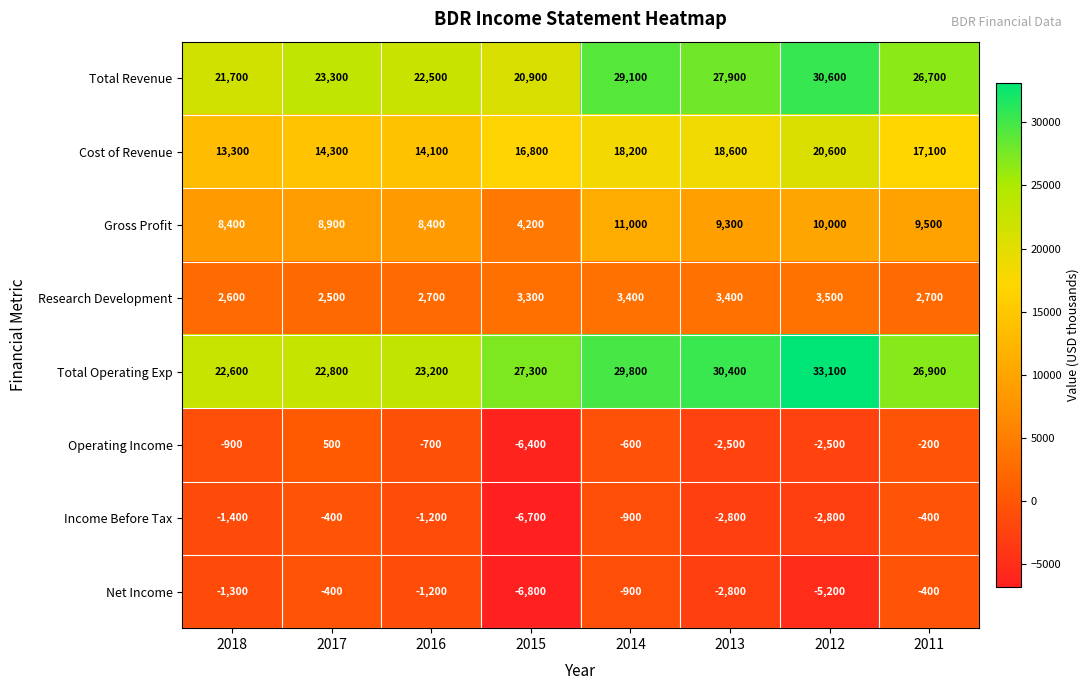

The Operating Income series shows -2500 at 2012. True or false?

True